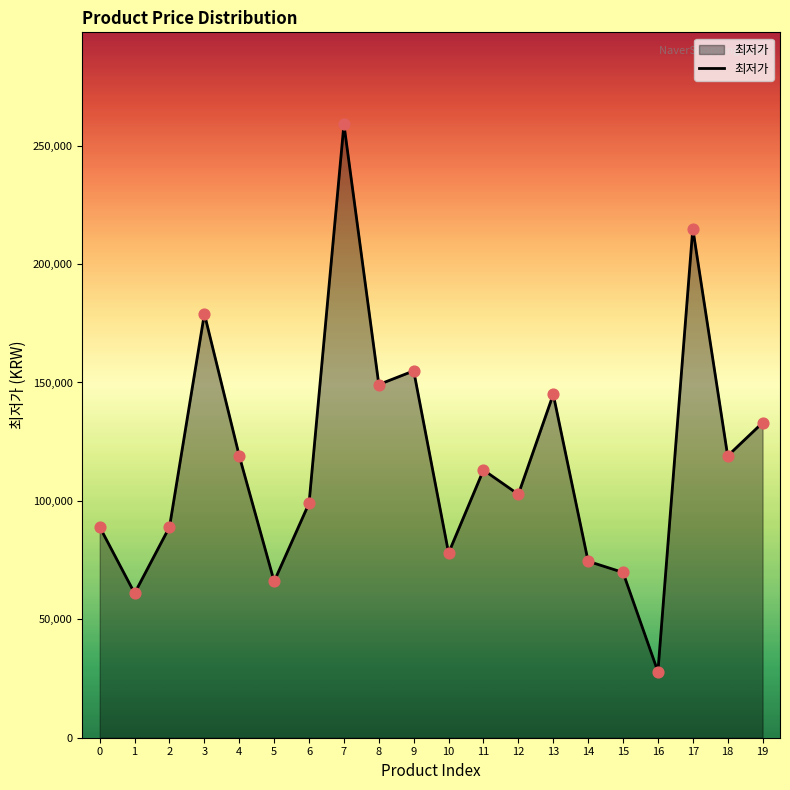

What is the change in value from 10 to 17?

+137000